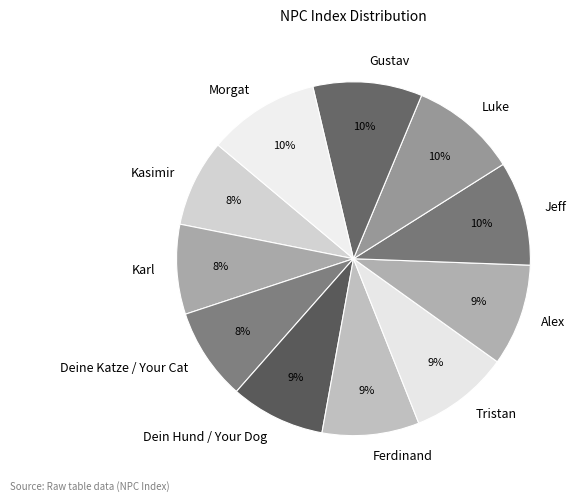

Does any single category account for the majority?

No